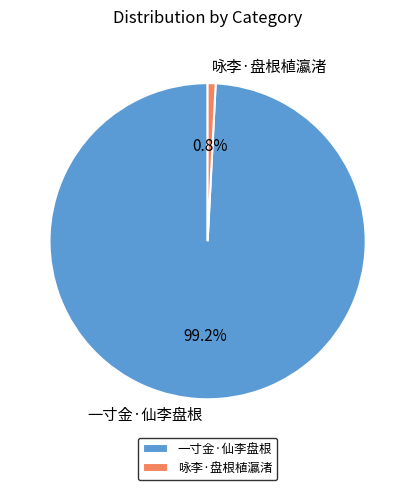

Is it true that 咏李·盘根植瀛渚 is 11% of the pie?

False